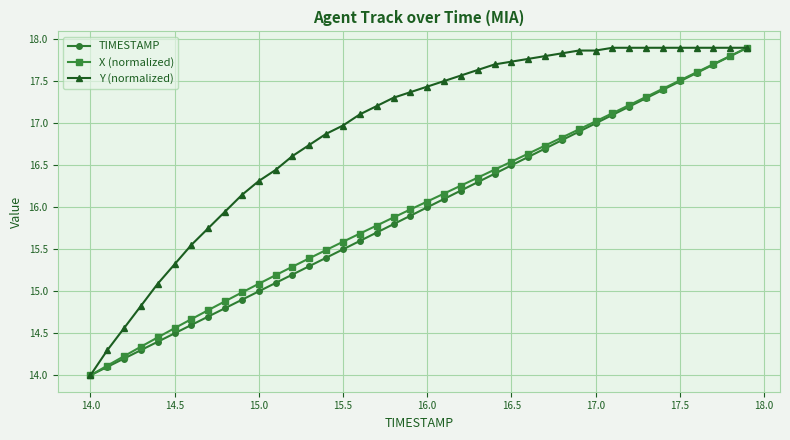

Which series has the largest total across all categories?

Y (normalized)